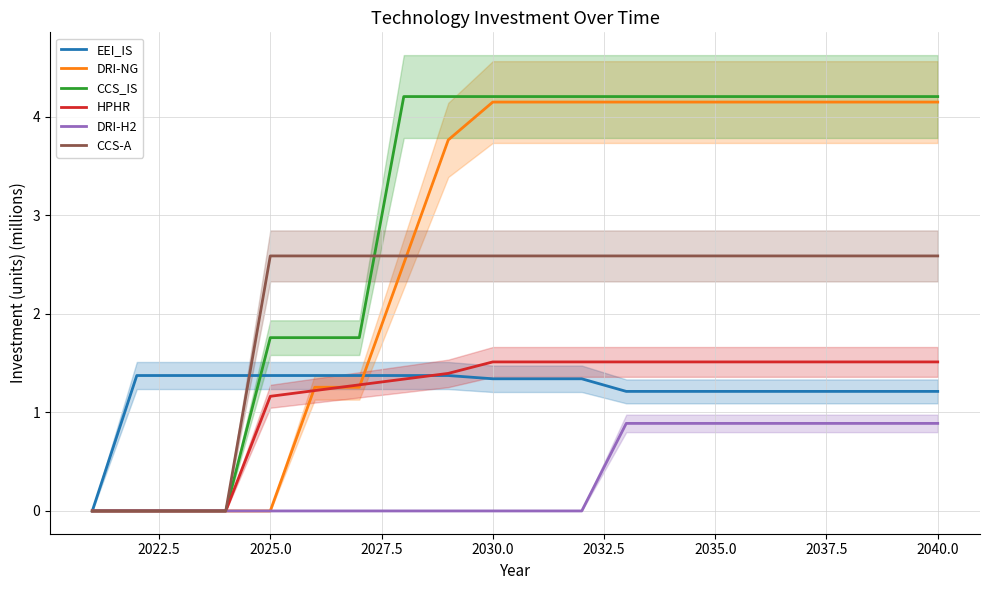

What is the maximum value for CCS-A?

2.6